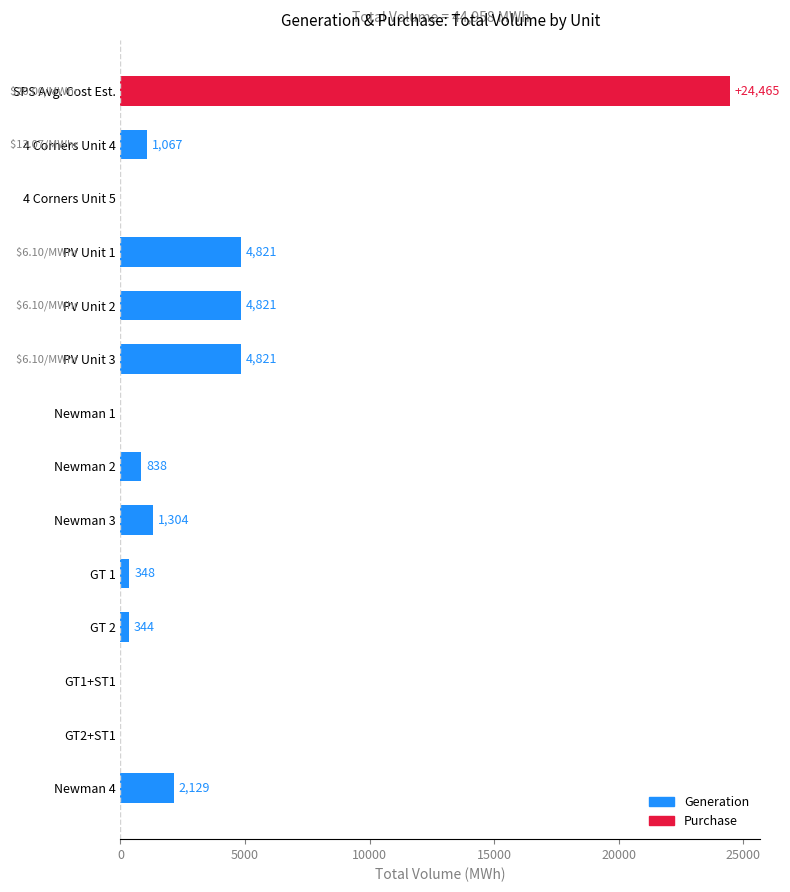

What is the sum of the values at GT2+ST1 and 4 Corners Unit 4?

1067